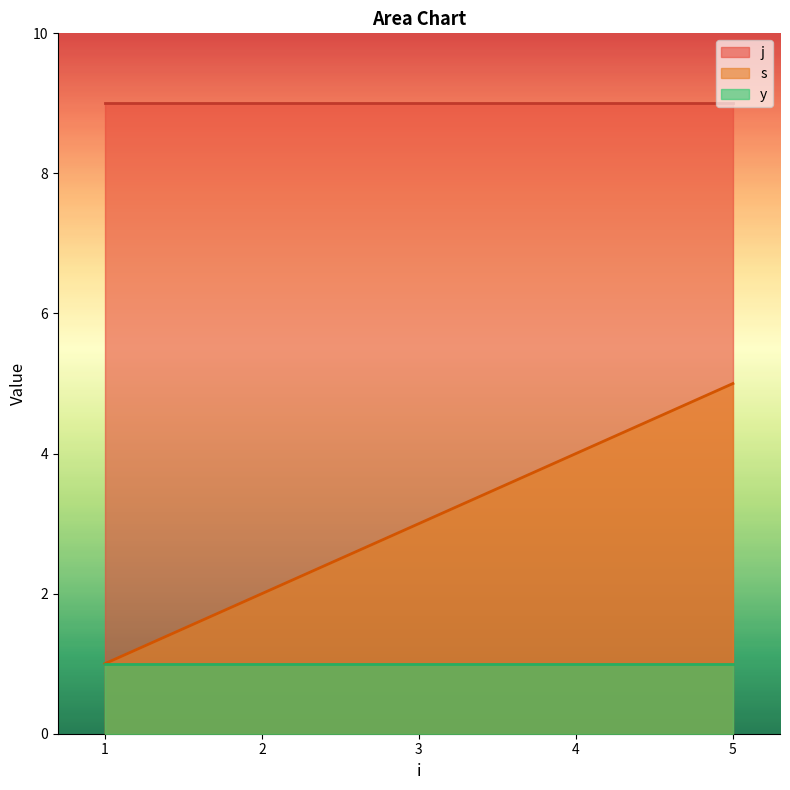

At which label does j reach its minimum?

1